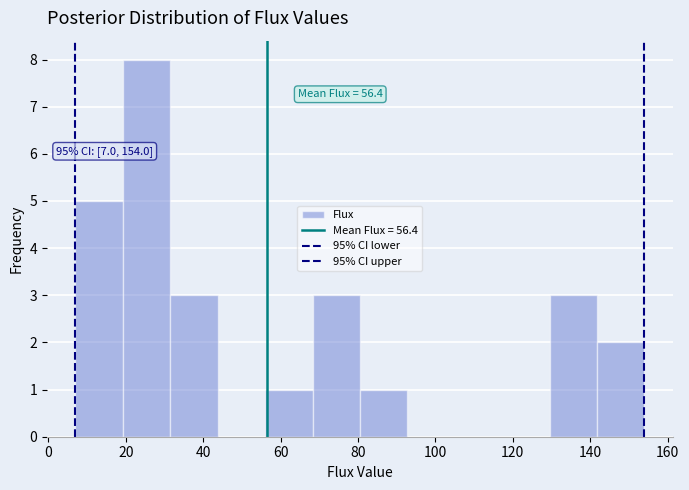

Over which range of the x-axis is the bar tallest?

20 to 32